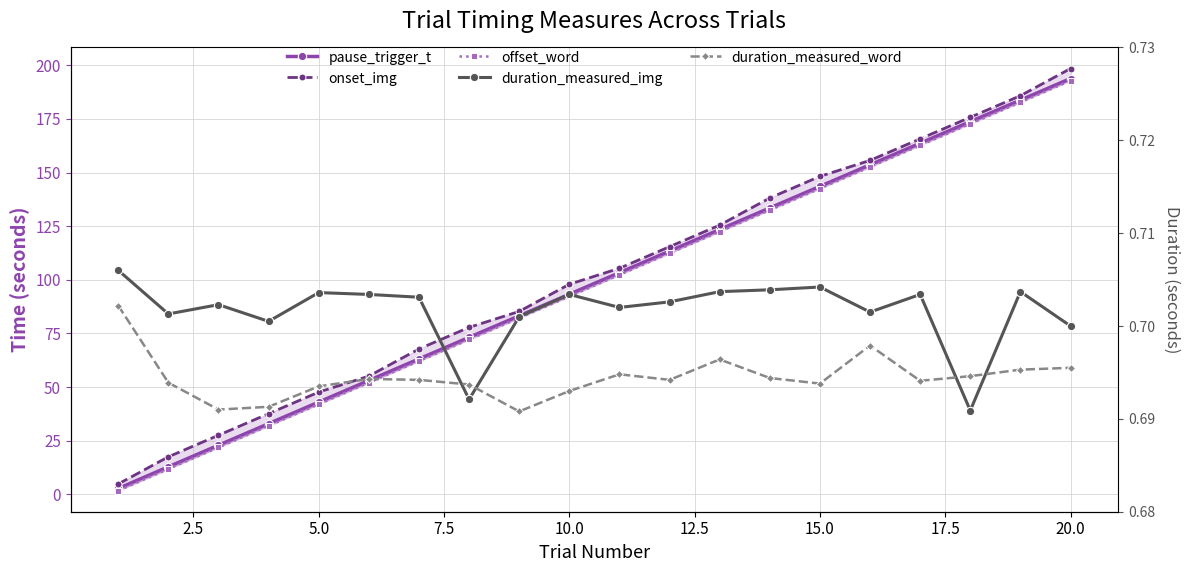

What is the lowest value of the onset_img series?

4.8